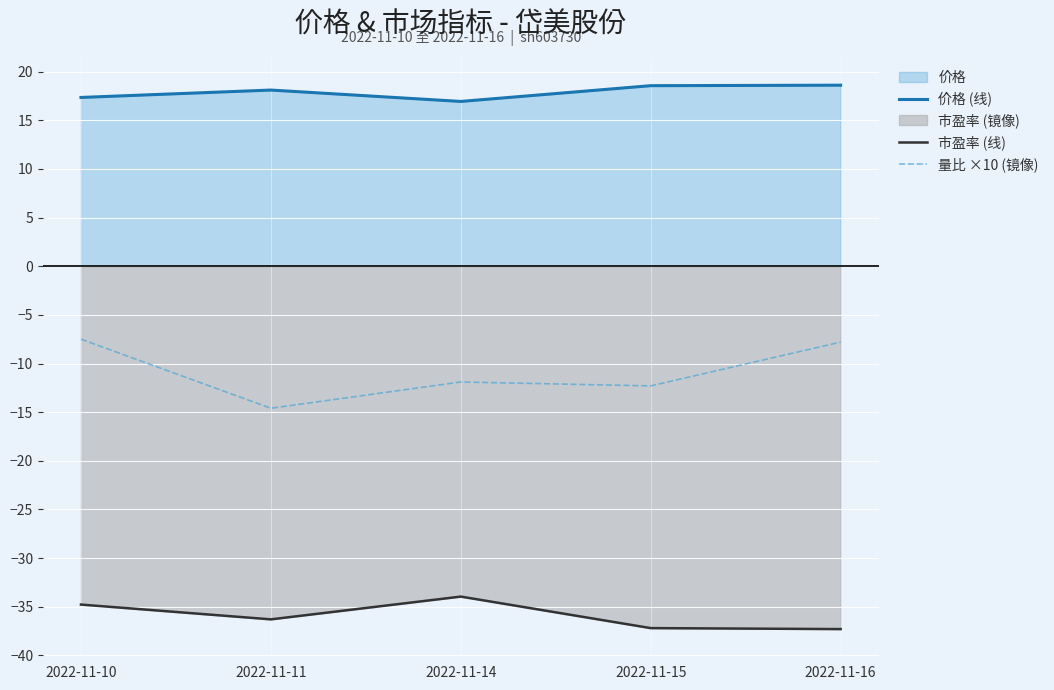

Between 2022-11-16 and 2022-11-11, which is larger?

2022-11-16